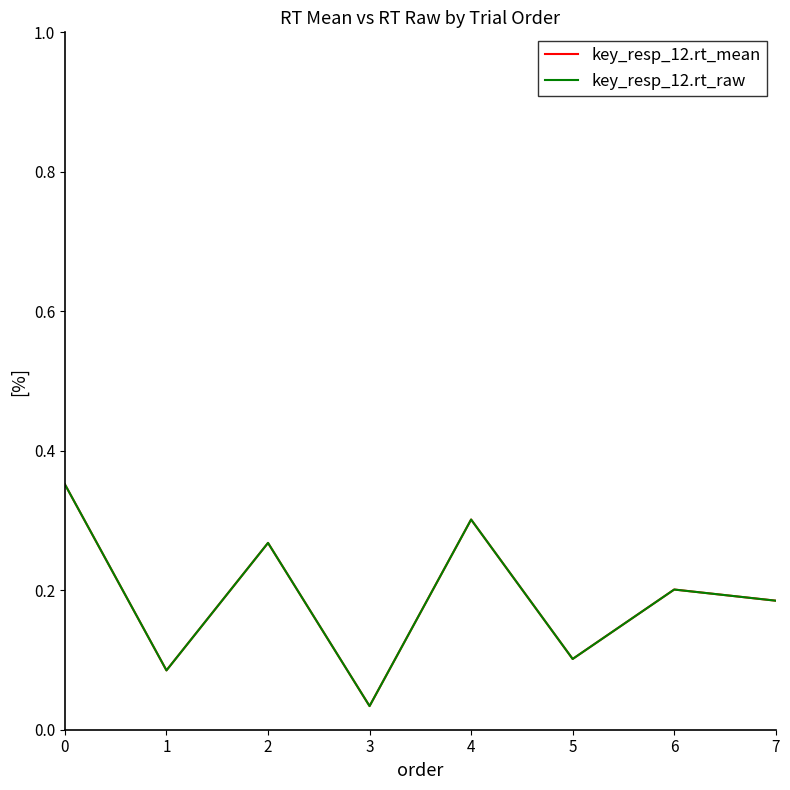

Reading left to right, transcribe all the data shown in this chart.

key_resp_12.rt_mean: 0.4	0.1	0.3	0.0	0.3	0.1	0.2	0.2
key_resp_12.rt_raw: 0.4	0.1	0.3	0.0	0.3	0.1	0.2	0.2